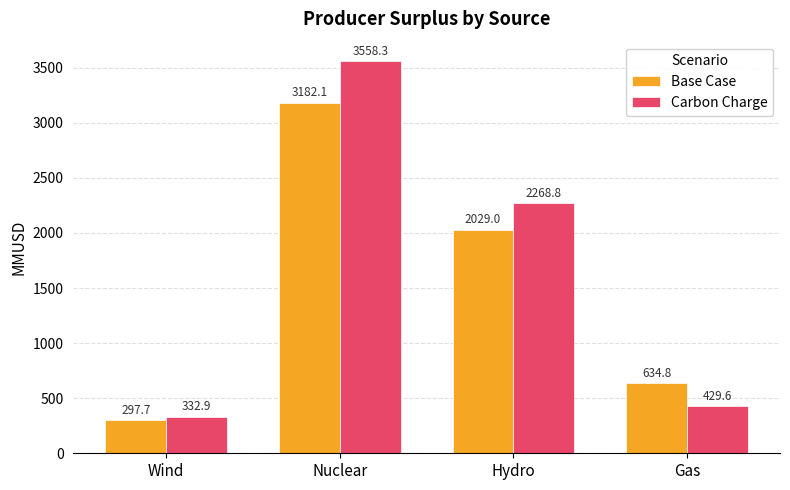

How many data points in Carbon Charge are less than 2268?

2